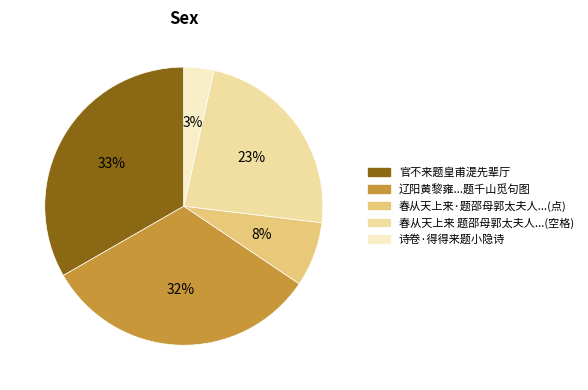

Count the number of slices in the pie.

5